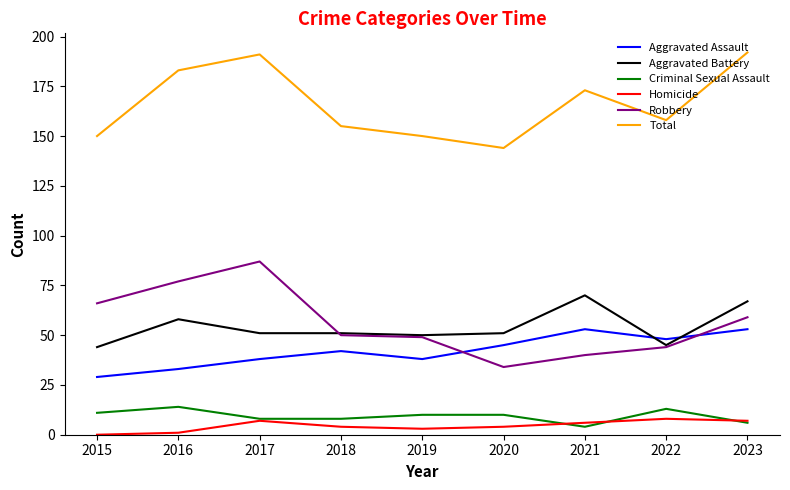

What is the greatest value displayed?

192